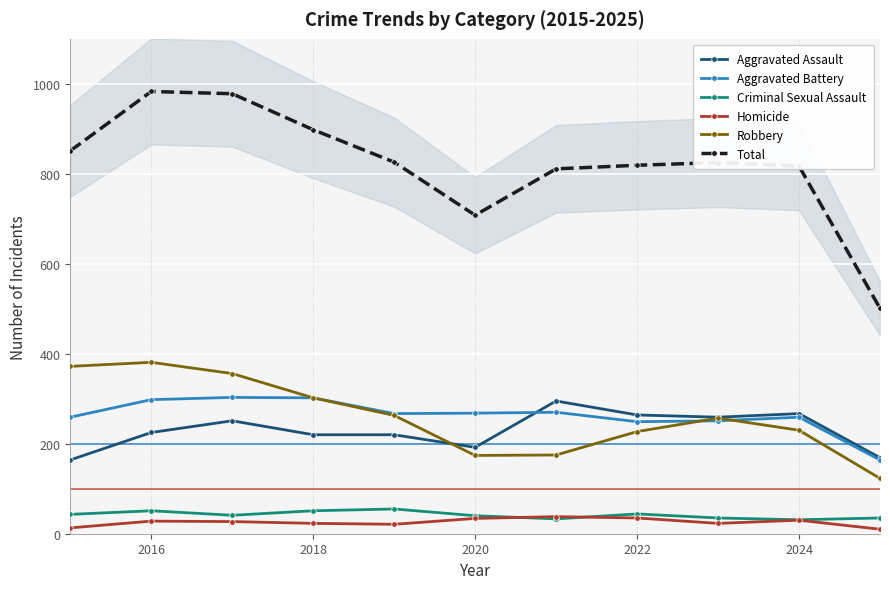

At which category is the sum across all series the highest?

2016